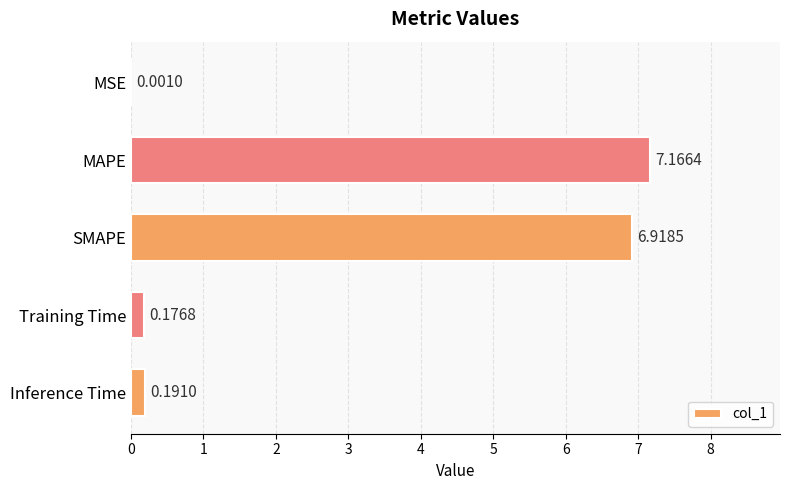

Which has a higher value, MAPE or MSE?

MAPE